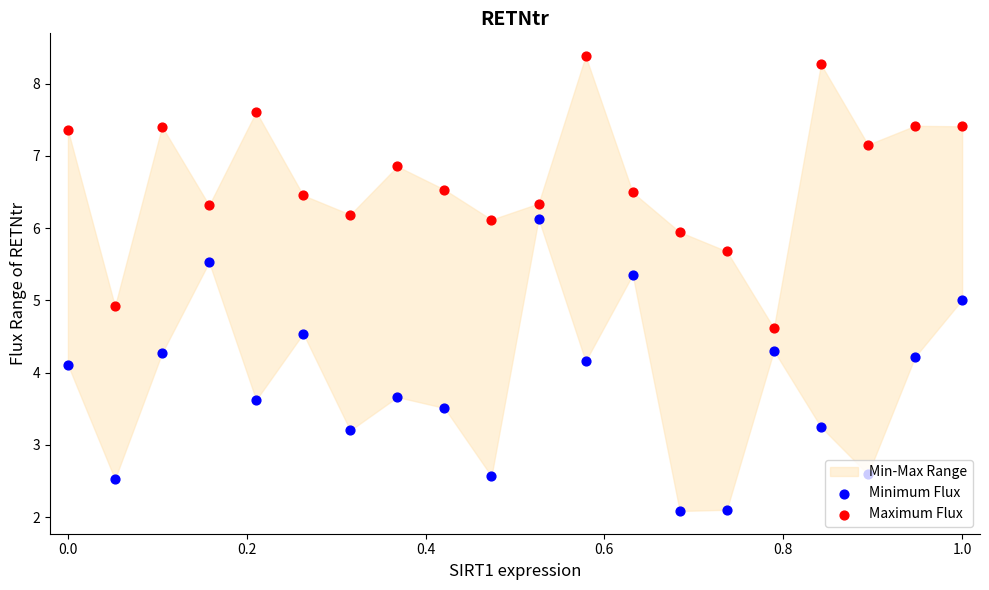

Which series has the largest Y range (max minus min)?

Minimum Flux